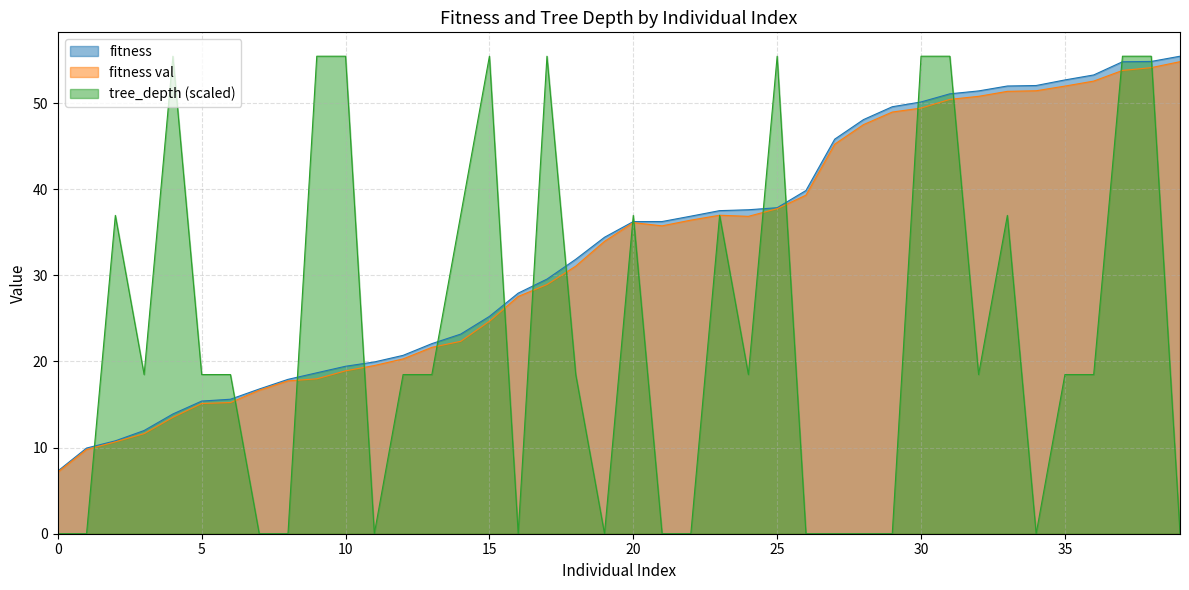

Which series changed the most between 20 and 24?

tree_depth